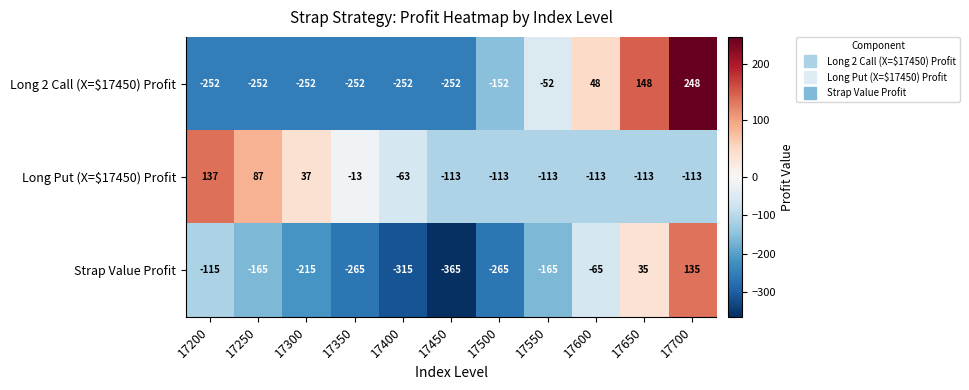

The Long Put (X=$17450) Profit series shows -6 at 17350. True or false?

False